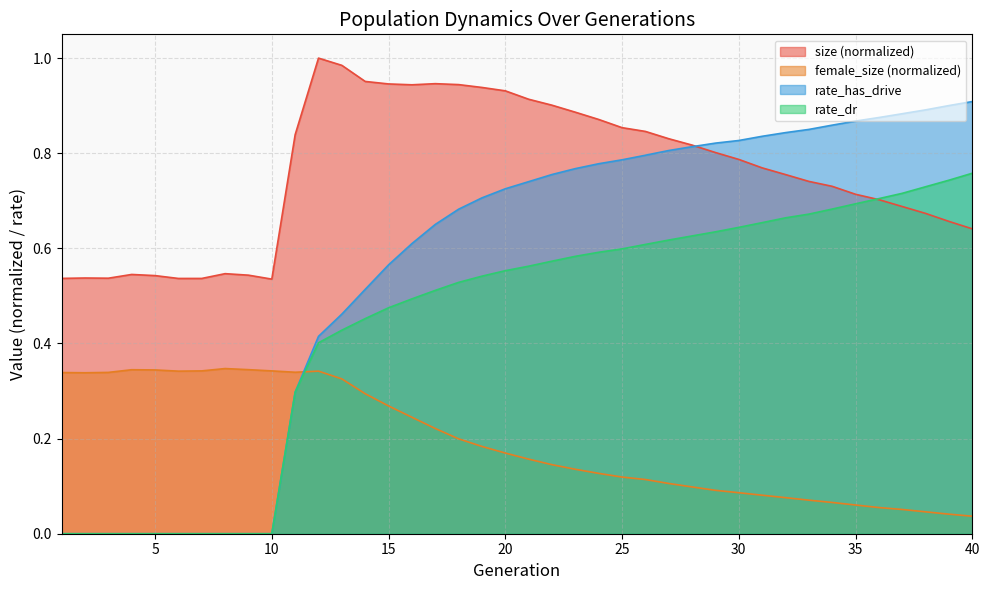

The value of rate_has_drive at 26 is 0.8. True or false?

True